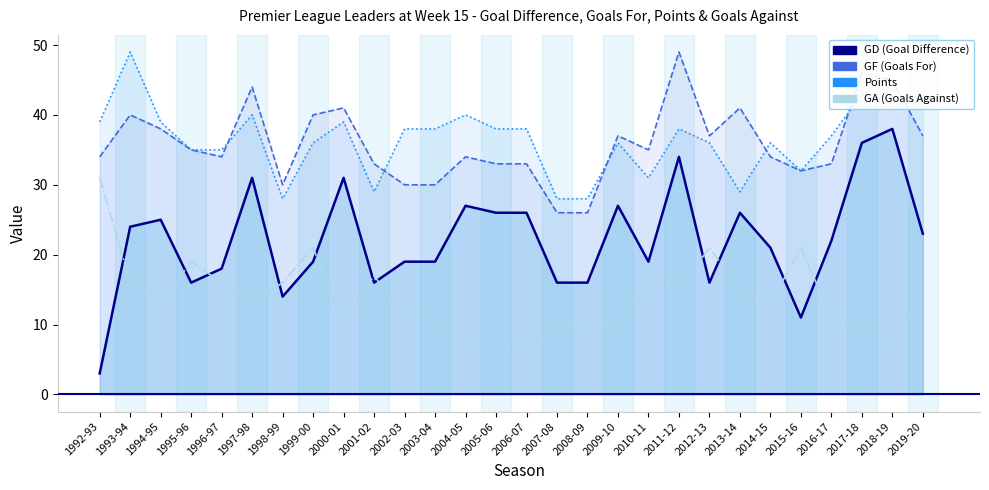

True or false: GF Line has a value of 30 at 2002-03.

True